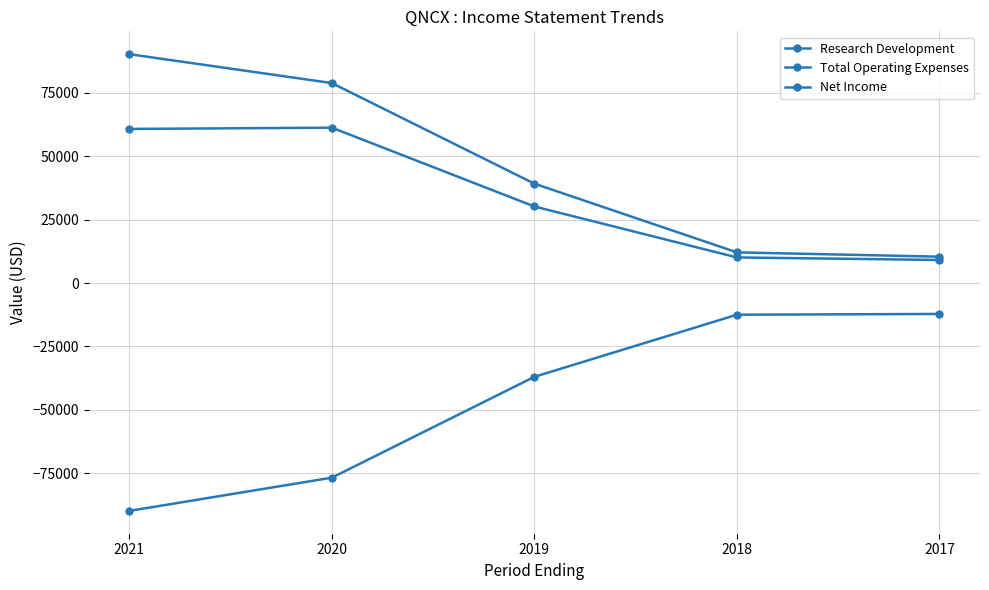

Which series has the widest spread of values?

Total Operating Expenses